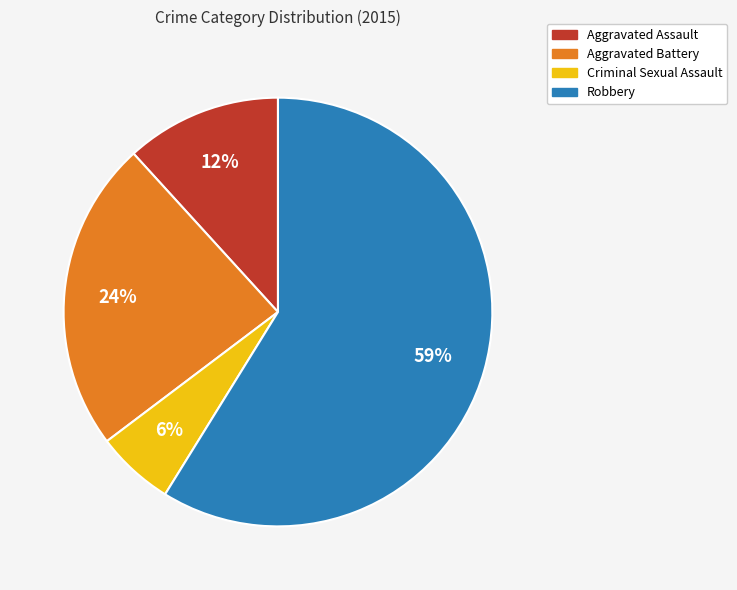

Rank the categories by value from lowest to highest.

Criminal Sexual Assault, Aggravated Assault, Aggravated Battery, Robbery